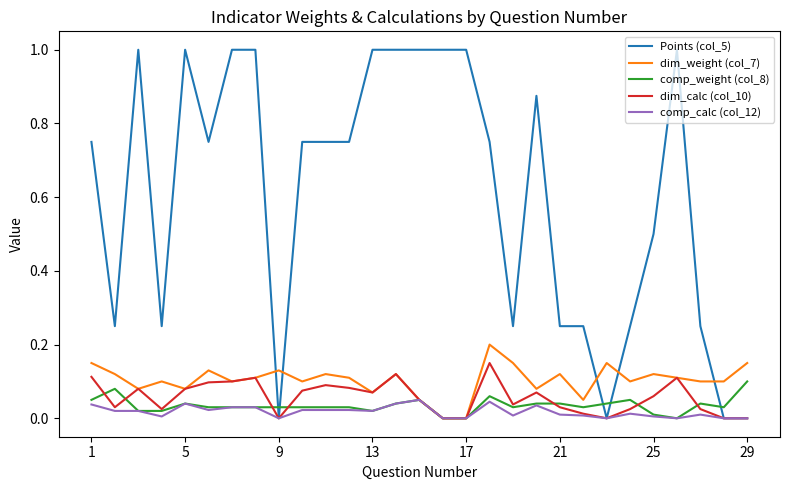

How many lines are shown in the chart?

5